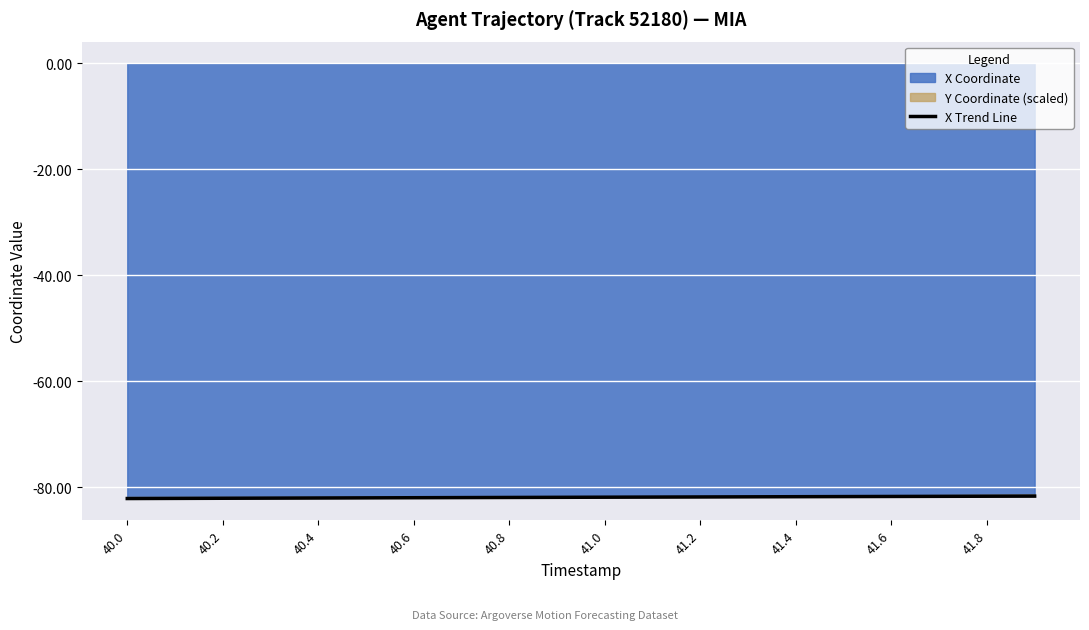

True or false: there are more than 0 points higher than both neighbors.

False